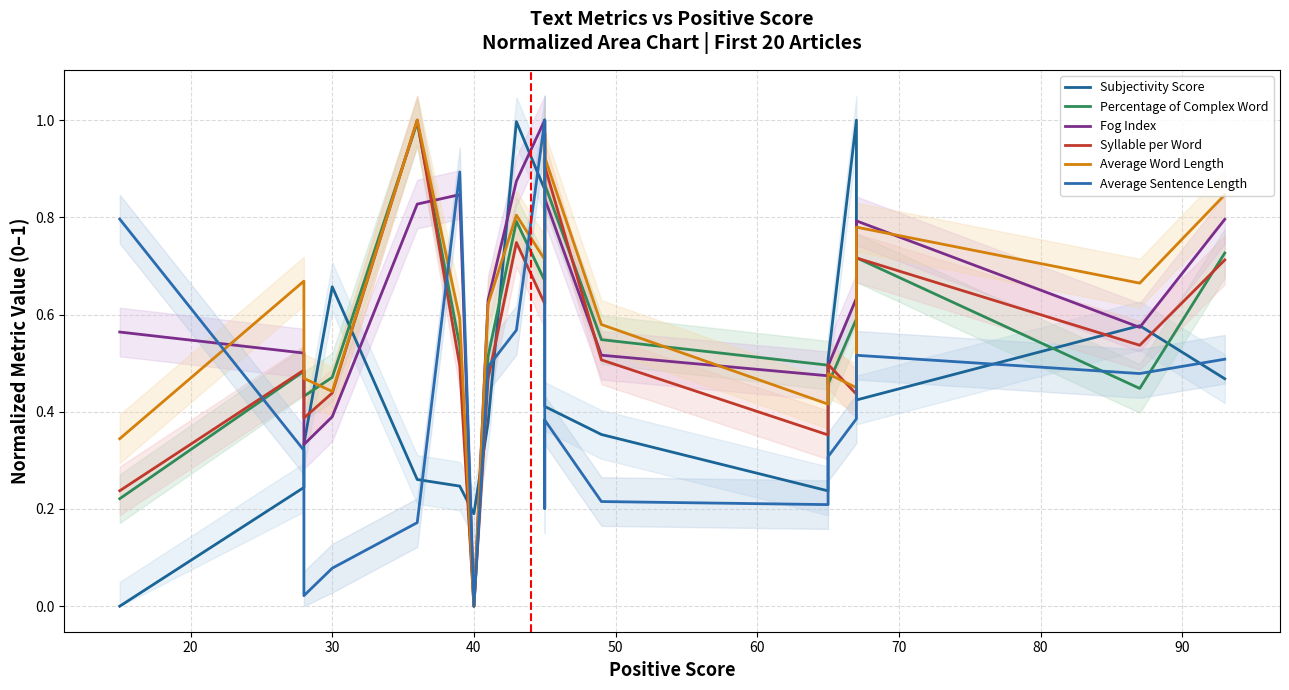

Which series has the largest range (max minus min)?

Percentage of Complex Word